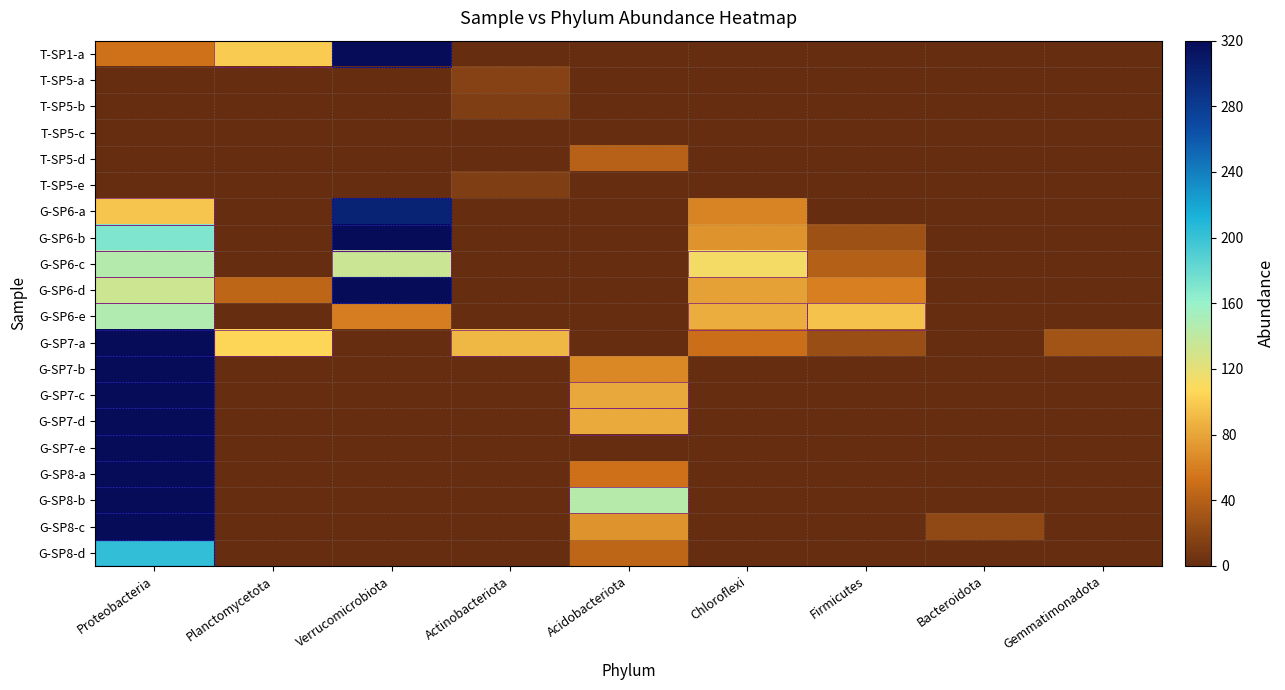

Reading left to right, what are all the values shown in this chart?

T-SP1-a: Proteobacteria=53	Planctomycetota=100	Verrucomicrobiota=355	Actinobacteriota=0	Acidobacteriota=0	Chloroflexi=0	Firmicutes=0	Bacteroidota=0	Gemmatimonadota=0
T-SP5-a: Proteobacteria=0	Planctomycetota=0	Verrucomicrobiota=0	Actinobacteriota=17	Acidobacteriota=0	Chloroflexi=0	Firmicutes=0	Bacteroidota=0	Gemmatimonadota=0
T-SP5-b: Proteobacteria=0	Planctomycetota=0	Verrucomicrobiota=0	Actinobacteriota=13	Acidobacteriota=0	Chloroflexi=0	Firmicutes=0	Bacteroidota=0	Gemmatimonadota=0
T-SP5-c: Proteobacteria=0	Planctomycetota=0	Verrucomicrobiota=0	Actinobacteriota=0	Acidobacteriota=0	Chloroflexi=0	Firmicutes=0	Bacteroidota=0	Gemmatimonadota=0
T-SP5-d: Proteobacteria=0	Planctomycetota=0	Verrucomicrobiota=0	Actinobacteriota=0	Acidobacteriota=40	Chloroflexi=0	Firmicutes=0	Bacteroidota=0	Gemmatimonadota=0
T-SP5-e: Proteobacteria=0	Planctomycetota=0	Verrucomicrobiota=0	Actinobacteriota=13	Acidobacteriota=0	Chloroflexi=0	Firmicutes=0	Bacteroidota=0	Gemmatimonadota=0
G-SP6-a: Proteobacteria=97	Planctomycetota=0	Verrucomicrobiota=301	Actinobacteriota=0	Acidobacteriota=0	Chloroflexi=63	Firmicutes=0	Bacteroidota=0	Gemmatimonadota=0
G-SP6-b: Proteobacteria=171	Planctomycetota=0	Verrucomicrobiota=347	Actinobacteriota=0	Acidobacteriota=0	Chloroflexi=70	Firmicutes=28	Bacteroidota=0	Gemmatimonadota=0
G-SP6-c: Proteobacteria=145	Planctomycetota=0	Verrucomicrobiota=134	Actinobacteriota=0	Acidobacteriota=0	Chloroflexi=113	Firmicutes=39	Bacteroidota=0	Gemmatimonadota=0
G-SP6-d: Proteobacteria=133	Planctomycetota=44	Verrucomicrobiota=917	Actinobacteriota=0	Acidobacteriota=0	Chloroflexi=78	Firmicutes=60	Bacteroidota=0	Gemmatimonadota=0
G-SP6-e: Proteobacteria=147	Planctomycetota=0	Verrucomicrobiota=59	Actinobacteriota=0	Acidobacteriota=0	Chloroflexi=84	Firmicutes=95	Bacteroidota=0	Gemmatimonadota=0
G-SP7-a: Proteobacteria=395	Planctomycetota=105	Verrucomicrobiota=0	Actinobacteriota=89	Acidobacteriota=0	Chloroflexi=51	Firmicutes=25	Bacteroidota=0	Gemmatimonadota=31
G-SP7-b: Proteobacteria=537	Planctomycetota=0	Verrucomicrobiota=0	Actinobacteriota=0	Acidobacteriota=64	Chloroflexi=0	Firmicutes=0	Bacteroidota=0	Gemmatimonadota=0
G-SP7-c: Proteobacteria=478	Planctomycetota=0	Verrucomicrobiota=0	Actinobacteriota=0	Acidobacteriota=82	Chloroflexi=0	Firmicutes=0	Bacteroidota=0	Gemmatimonadota=0
G-SP7-d: Proteobacteria=430	Planctomycetota=0	Verrucomicrobiota=0	Actinobacteriota=0	Acidobacteriota=83	Chloroflexi=0	Firmicutes=0	Bacteroidota=0	Gemmatimonadota=0
G-SP7-e: Proteobacteria=476	Planctomycetota=0	Verrucomicrobiota=0	Actinobacteriota=0	Acidobacteriota=0	Chloroflexi=0	Firmicutes=0	Bacteroidota=0	Gemmatimonadota=0
G-SP8-a: Proteobacteria=568	Planctomycetota=0	Verrucomicrobiota=0	Actinobacteriota=0	Acidobacteriota=52	Chloroflexi=0	Firmicutes=0	Bacteroidota=0	Gemmatimonadota=0
G-SP8-b: Proteobacteria=435	Planctomycetota=0	Verrucomicrobiota=0	Actinobacteriota=0	Acidobacteriota=144	Chloroflexi=0	Firmicutes=0	Bacteroidota=0	Gemmatimonadota=0
G-SP8-c: Proteobacteria=431	Planctomycetota=0	Verrucomicrobiota=0	Actinobacteriota=0	Acidobacteriota=70	Chloroflexi=0	Firmicutes=0	Bacteroidota=22	Gemmatimonadota=0
G-SP8-d: Proteobacteria=203	Planctomycetota=0	Verrucomicrobiota=0	Actinobacteriota=0	Acidobacteriota=44	Chloroflexi=0	Firmicutes=0	Bacteroidota=0	Gemmatimonadota=0